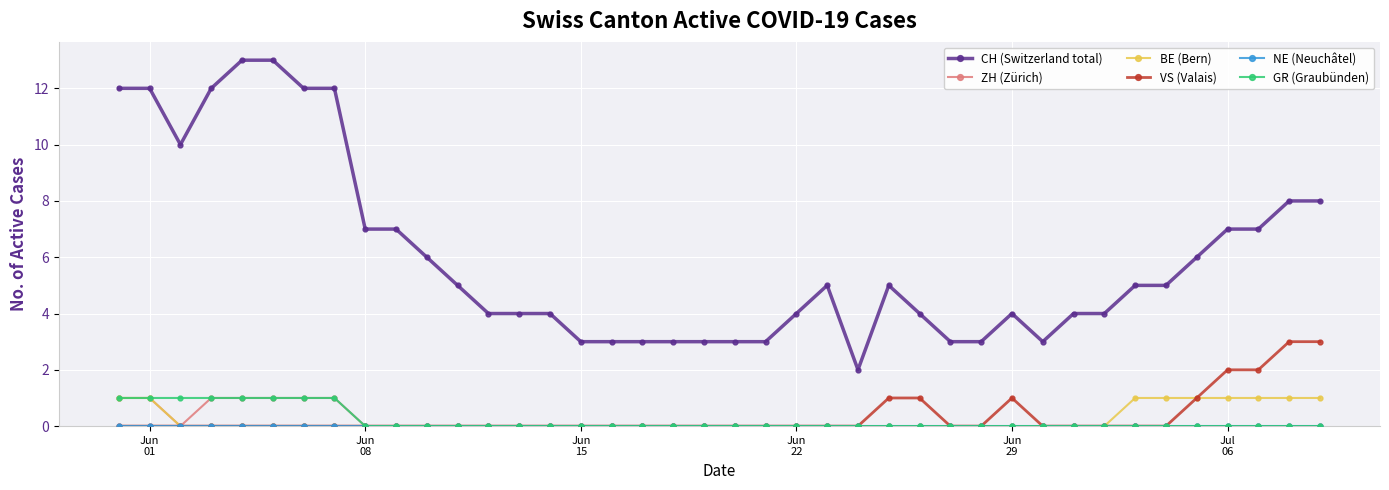

Which series has the largest range (max minus min)?

CH (Switzerland total)